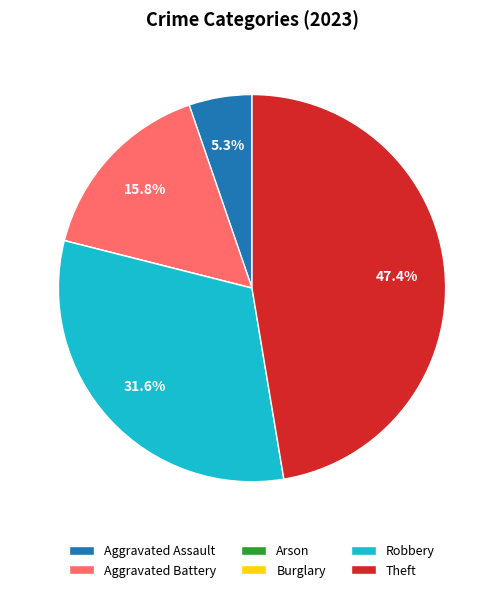

Which category has the biggest portion of the pie?

Theft